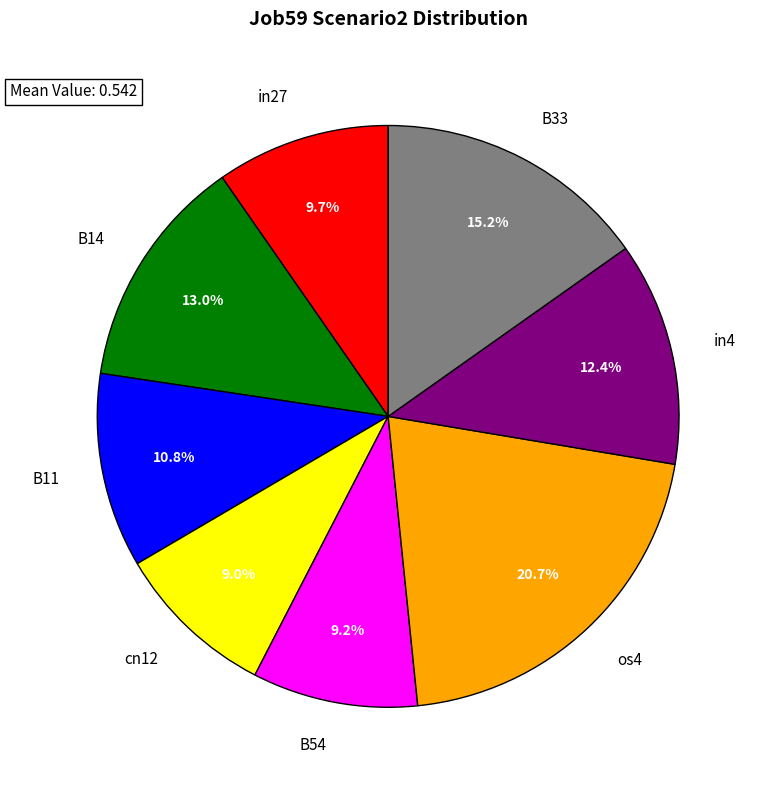

Approximately how many times larger is the value at B33 compared to cn12?

1.7